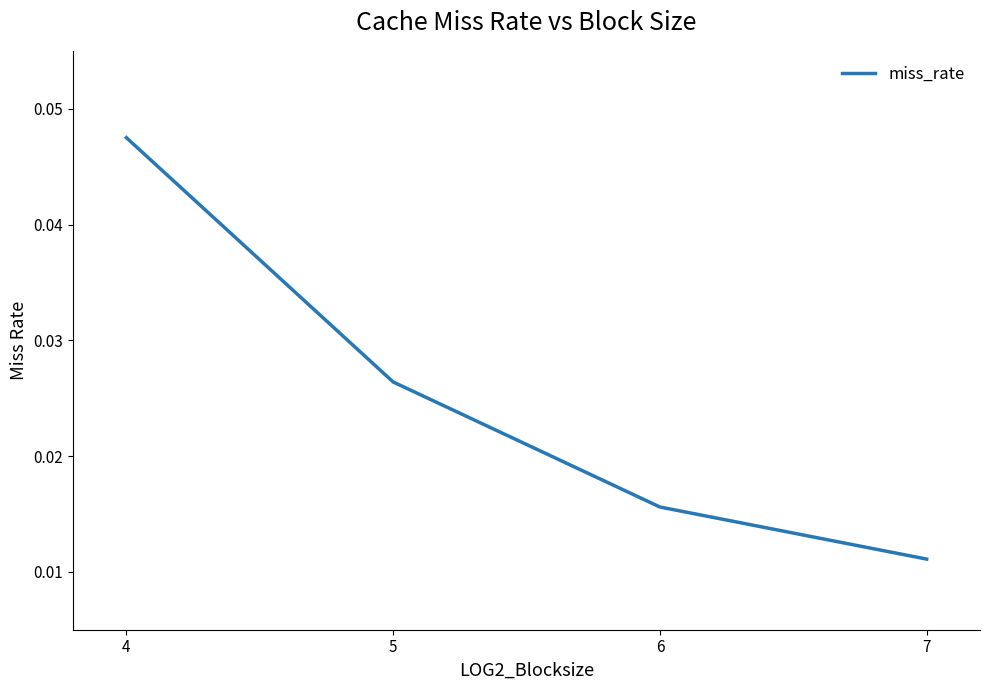

Rank the categories by value from highest to lowest.

4, 5, 6, 7